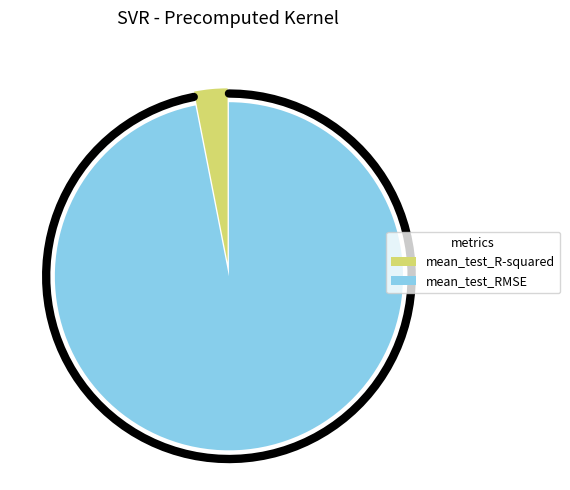

To the nearest percent, what percentage of the pie is mean_test_RMSE?

97%